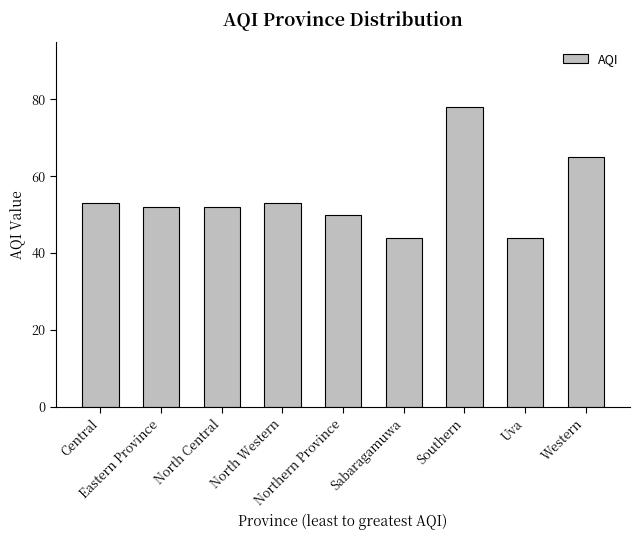

Reading left to right, extract all data points from this chart.

53	52	52	53	50	44	78	44	65